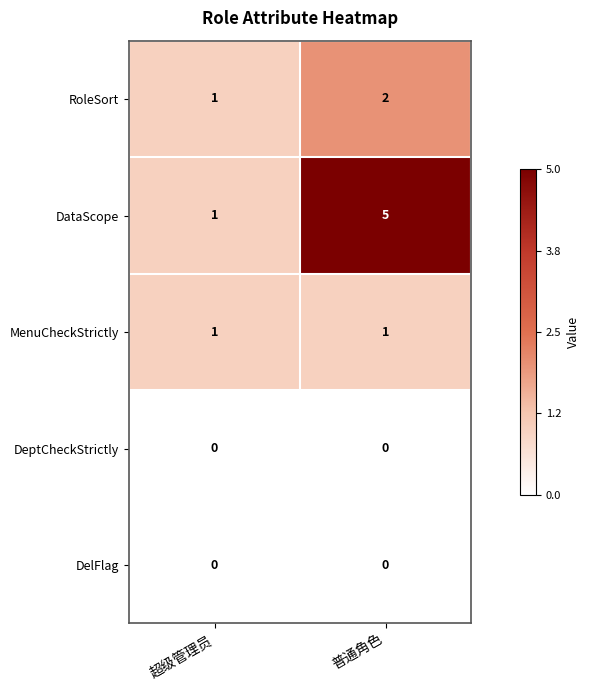

Where is DataScope nearest to the value 3?

超级管理员